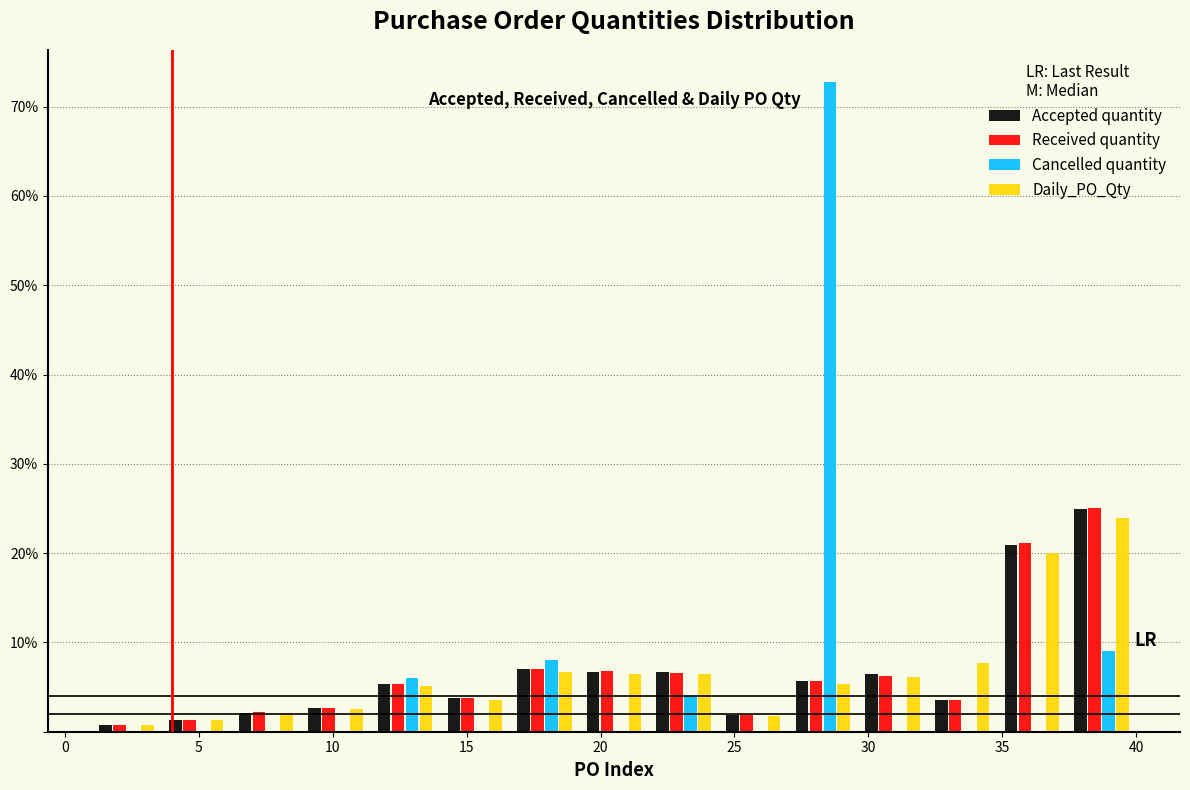

Reading left to right, transcribe this chart: for each range on the x-axis, give the height of each series' bar. Neither the bar edges nor the heights are printed on the chart, so give them approximately, as read against the axes.

1.0 to 3.6: Accepted quantity=under 1	Received quantity=under 1	Cancelled quantity=0	Daily_PO_Qty=under 1
3.6 to 6.2: Accepted quantity=1	Received quantity=1	Cancelled quantity=0	Daily_PO_Qty=1
6.2 to 8.8: Accepted quantity=2	Received quantity=2	Cancelled quantity=0	Daily_PO_Qty=2
8.8 to 11.4: Accepted quantity=3	Received quantity=3	Cancelled quantity=0	Daily_PO_Qty=3
11.4 to 14.0: Accepted quantity=5	Received quantity=5	Cancelled quantity=6	Daily_PO_Qty=5
14.0 to 16.6: Accepted quantity=4	Received quantity=4	Cancelled quantity=0	Daily_PO_Qty=4
16.6 to 19.2: Accepted quantity=7	Received quantity=7	Cancelled quantity=8	Daily_PO_Qty=7
19.2 to 21.8: Accepted quantity=7	Received quantity=7	Cancelled quantity=0	Daily_PO_Qty=6
21.8 to 24.4: Accepted quantity=7	Received quantity=7	Cancelled quantity=4	Daily_PO_Qty=6
24.4 to 27.0: Accepted quantity=2	Received quantity=2	Cancelled quantity=0	Daily_PO_Qty=2
27.0 to 29.6: Accepted quantity=6	Received quantity=6	Cancelled quantity=73	Daily_PO_Qty=5
29.6 to 32.2: Accepted quantity=6	Received quantity=6	Cancelled quantity=0	Daily_PO_Qty=6
32.2 to 34.8: Accepted quantity=4	Received quantity=4	Cancelled quantity=0	Daily_PO_Qty=8
34.8 to 37.4: Accepted quantity=21	Received quantity=21	Cancelled quantity=0	Daily_PO_Qty=20
37.4 to 40.0: Accepted quantity=25	Received quantity=25	Cancelled quantity=9	Daily_PO_Qty=24